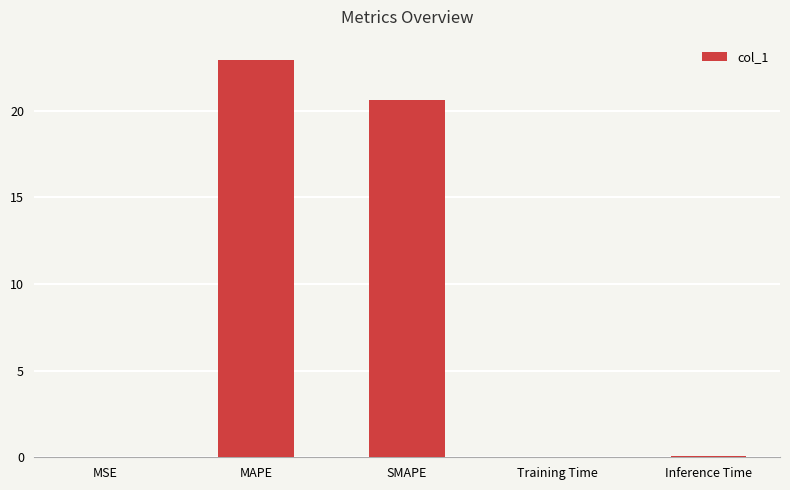

What is the sum of all values?

43.6